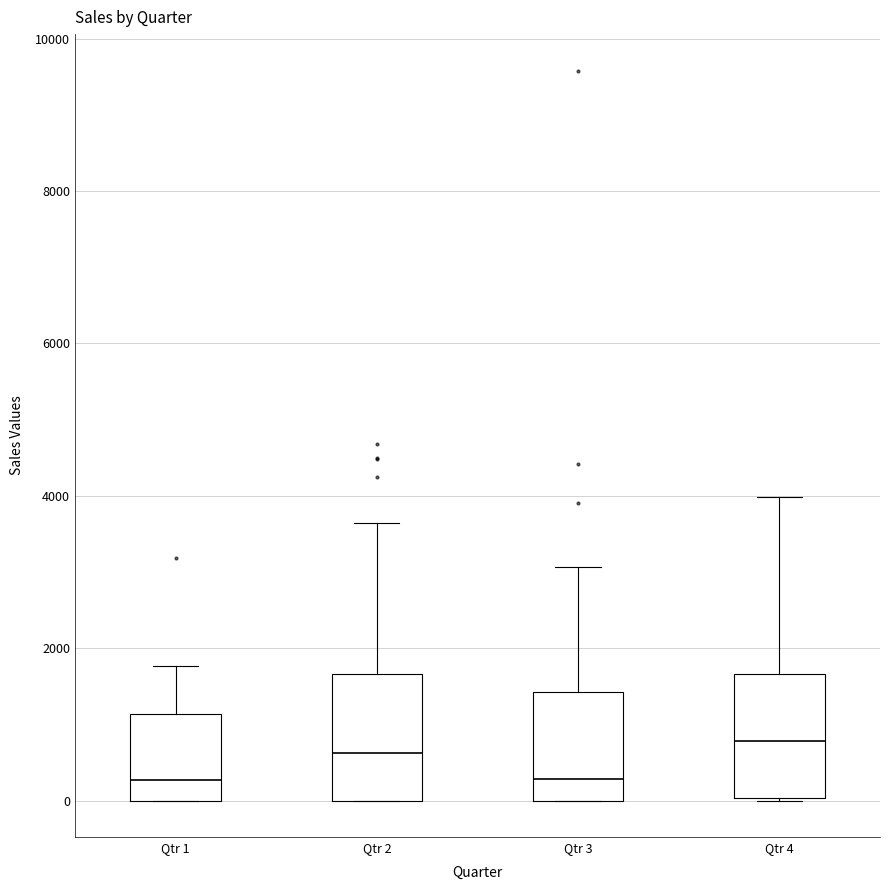

Where is the upper edge of the box for Qtr 1 on the y-axis? The values are not printed on the chart, so give them approximately, as read against the axis.

1200